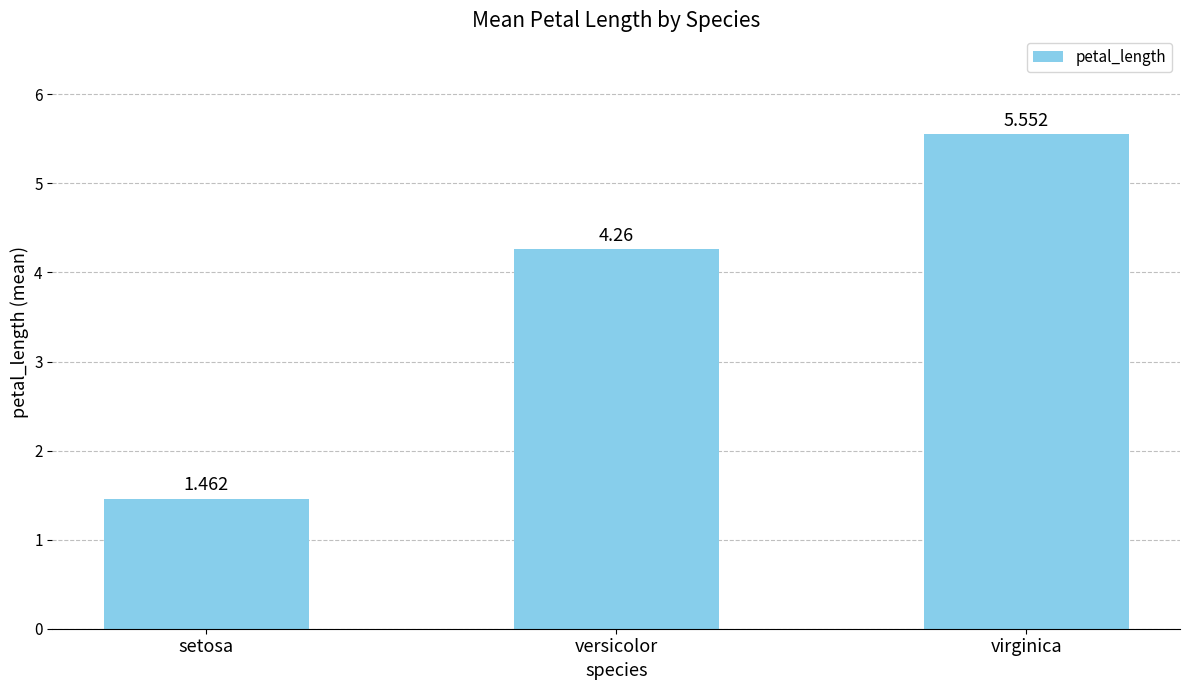

Rank the categories by value from lowest to highest.

setosa, versicolor, virginica